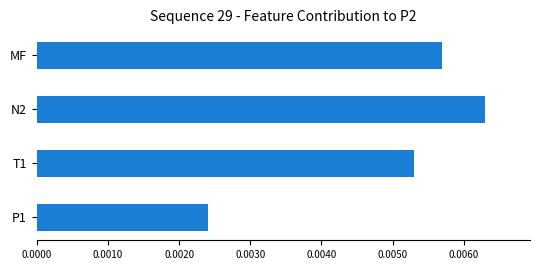

Count the values in the range 0 to 1.

4